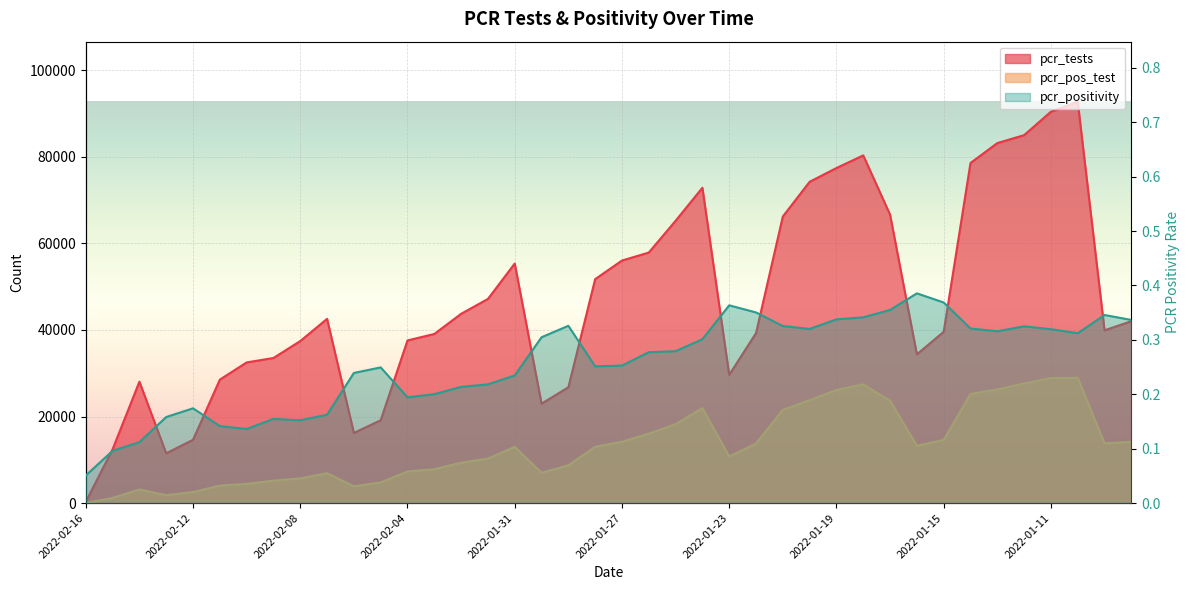

True or false: pcr_tests has more than 0 interior local peaks.

True